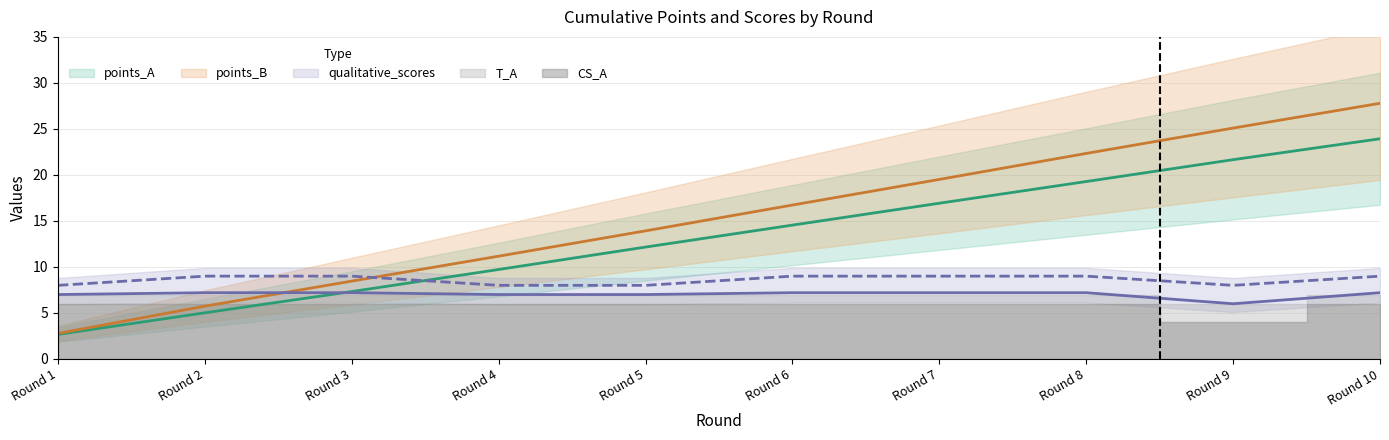

What is the average value of the qualitative_scores_B series?

8.6